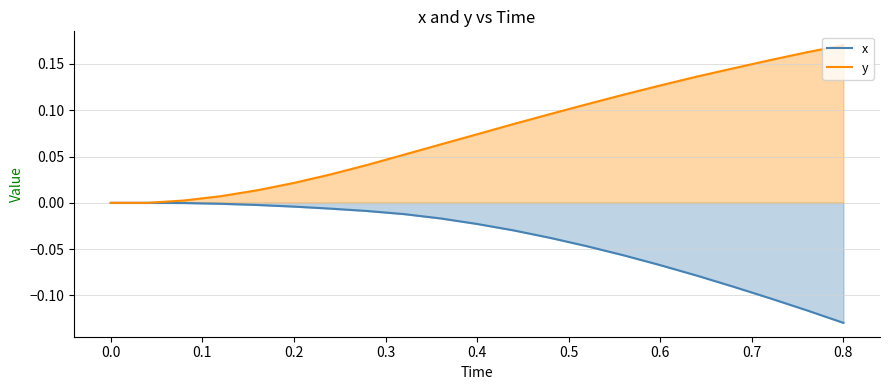

True or false: x has more than 1 points higher than both neighbors.

False